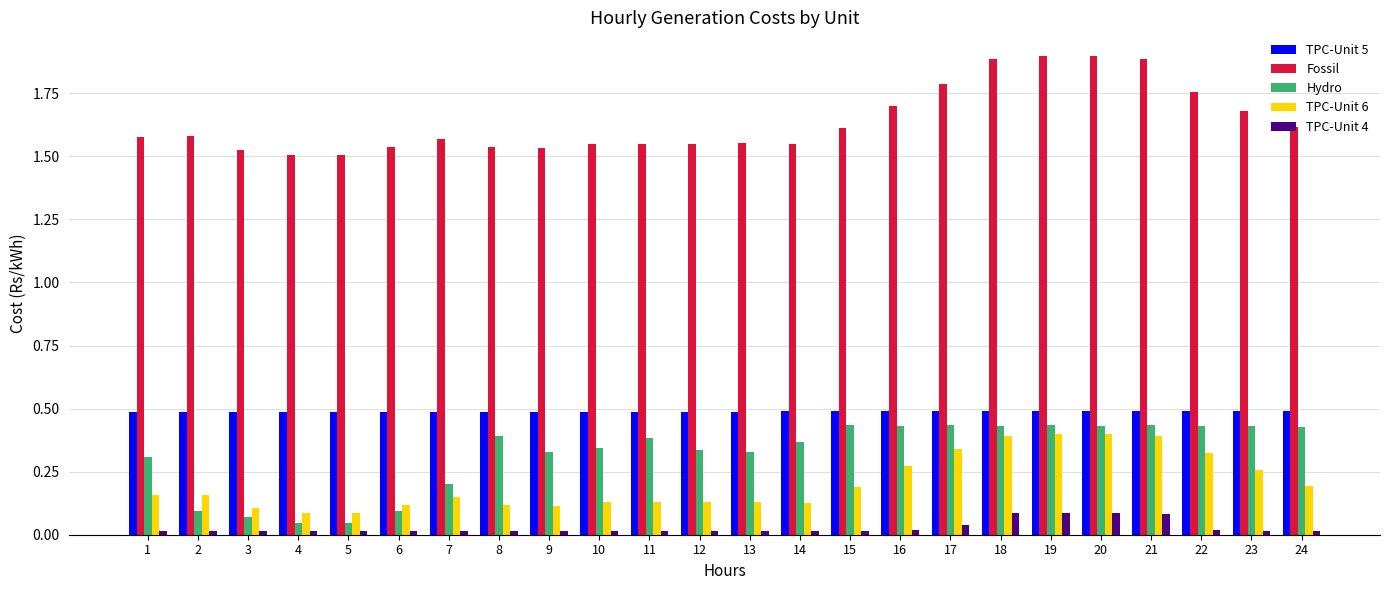

Are the bars grouped side by side (vs. stacked)?

Yes